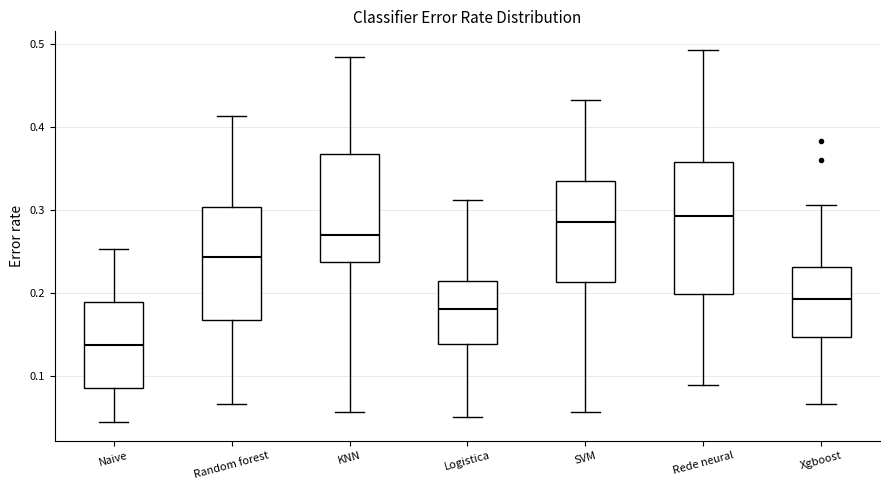

Where does the upper whisker of the box for Xgboost end on the y-axis? The values are not printed on the chart, so give them approximately, as read against the axis.

0.31